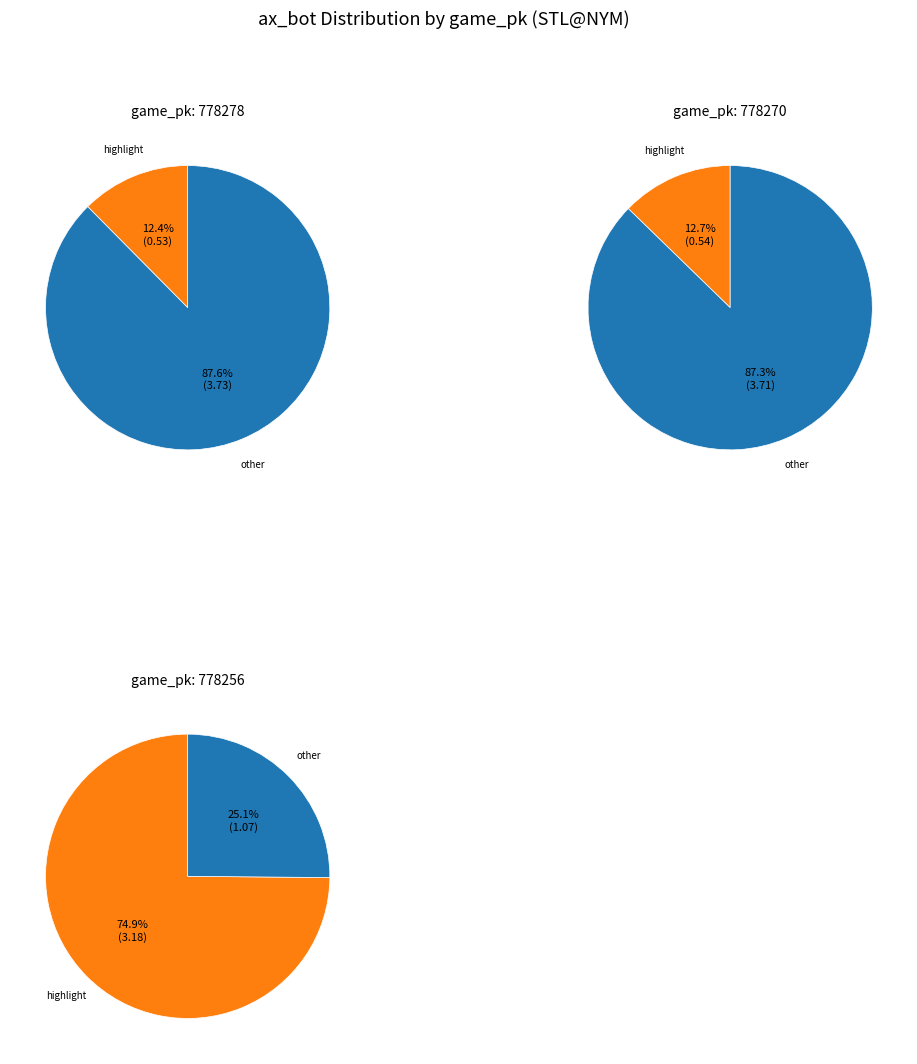

Does 778256 represent more than half of the total?

Yes